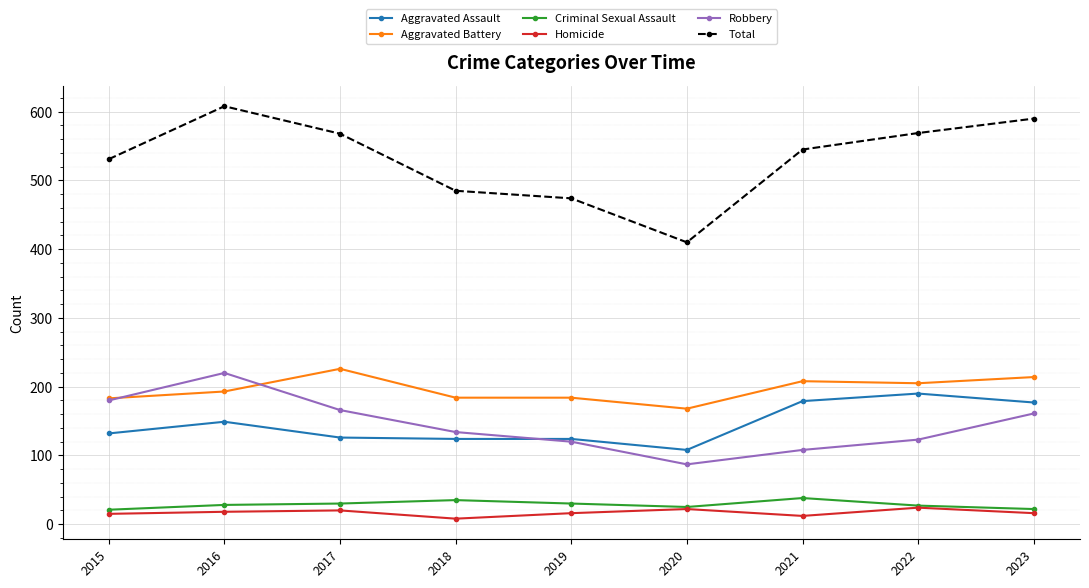

Is it true that Robbery equals 24 at 2020?

False